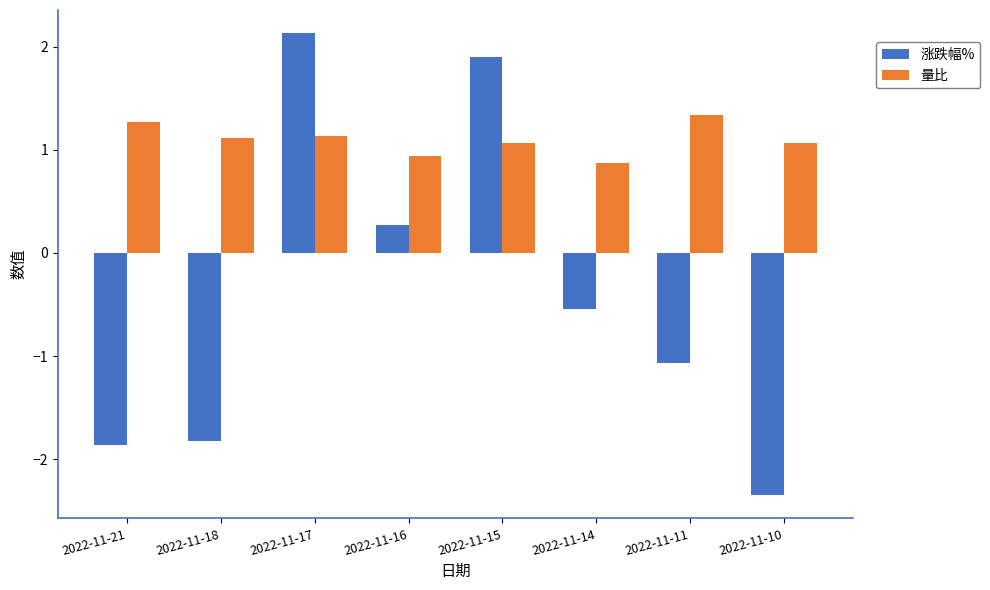

List the labels in order of 涨跌幅% value, smallest first.

2022-11-10, 2022-11-21, 2022-11-18, 2022-11-11, 2022-11-14, 2022-11-16, 2022-11-15, 2022-11-17